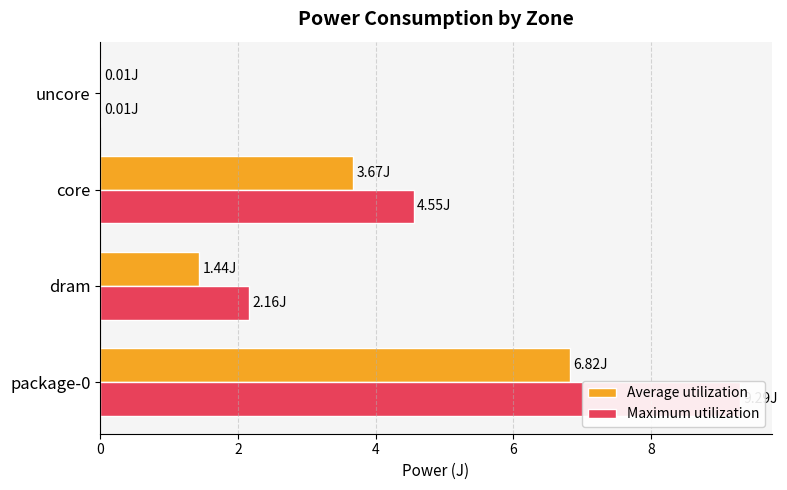

What value does the Average utilization series have at package-0?

6.8